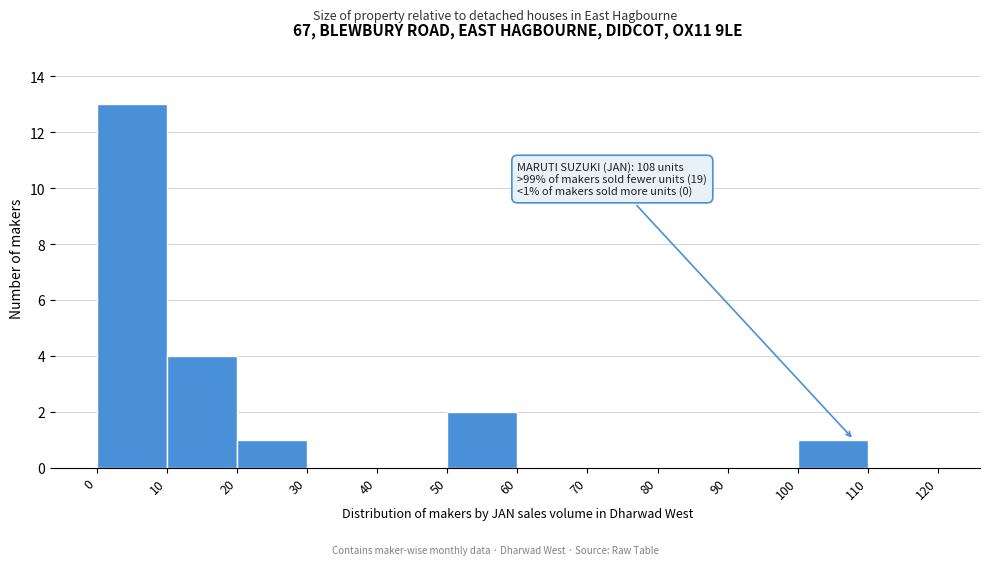

Over which range of the x-axis is the bar tallest?

0 to 10